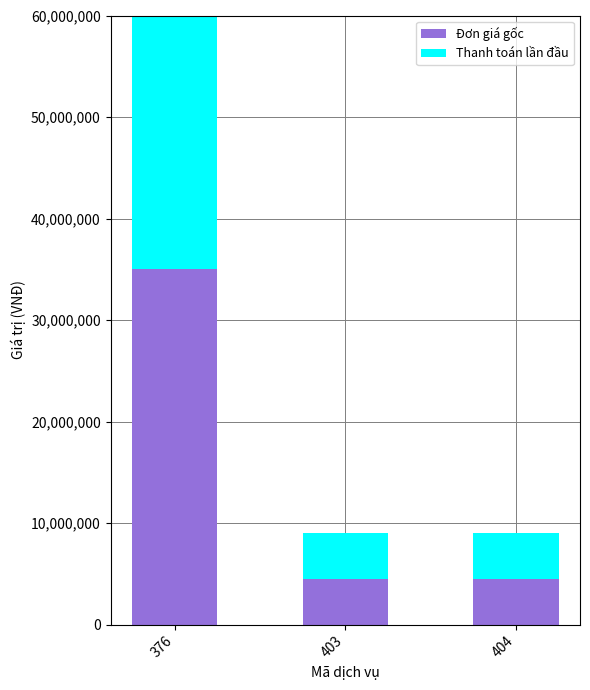

What is the difference between the maximum and minimum values in the Đơn giá gốc series?

30500000